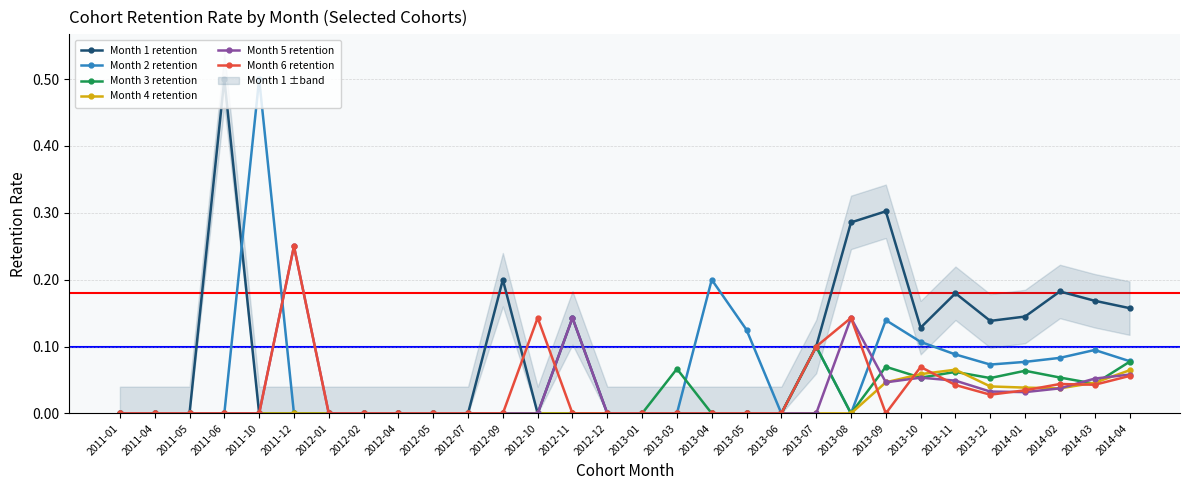

Where do Month 2 retention and Month 1 retention first cross each other?

2011-06 and 2011-10